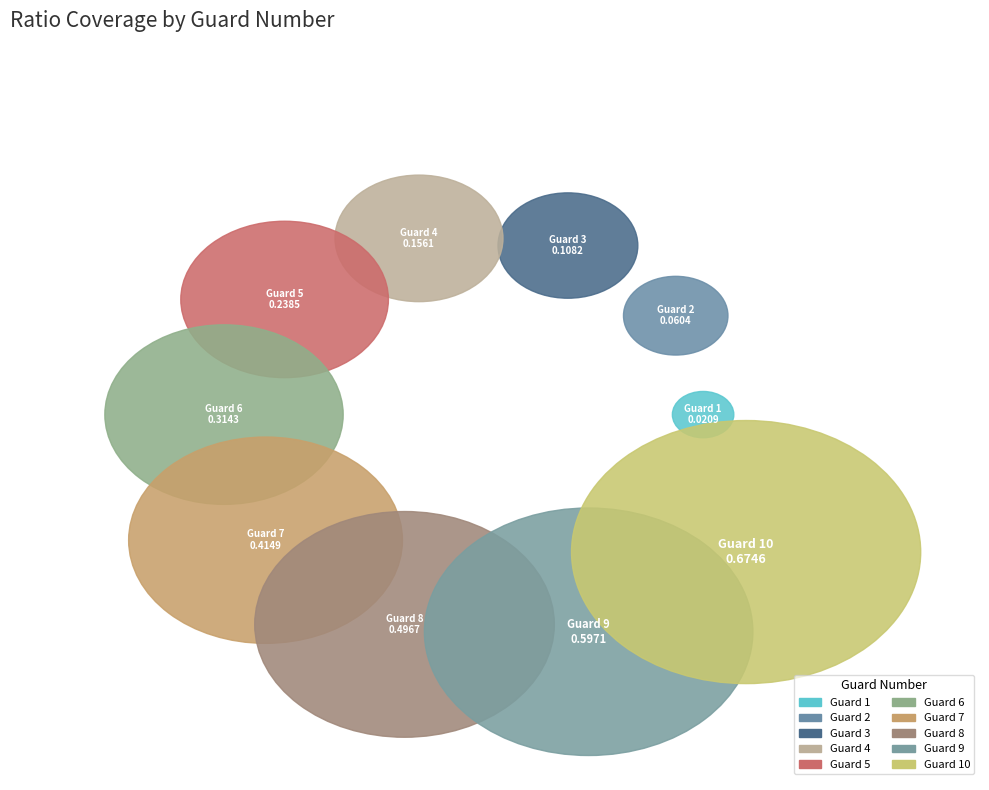

Which slice is the largest?

10